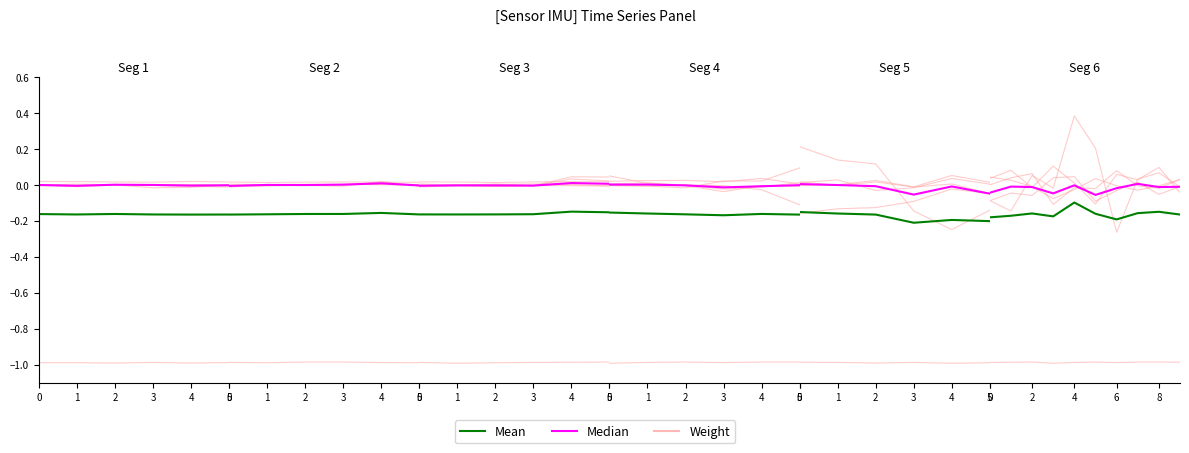

What is the sum of the Median values at 0 and 6?

-0.1